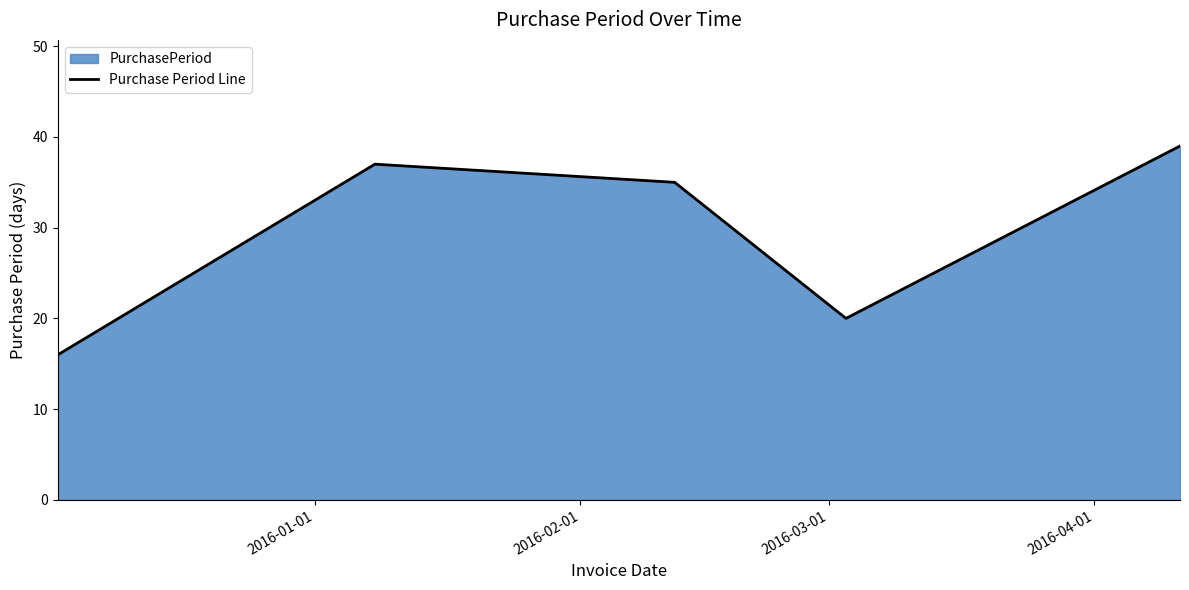

What is the value of the 2nd point from the left?

37